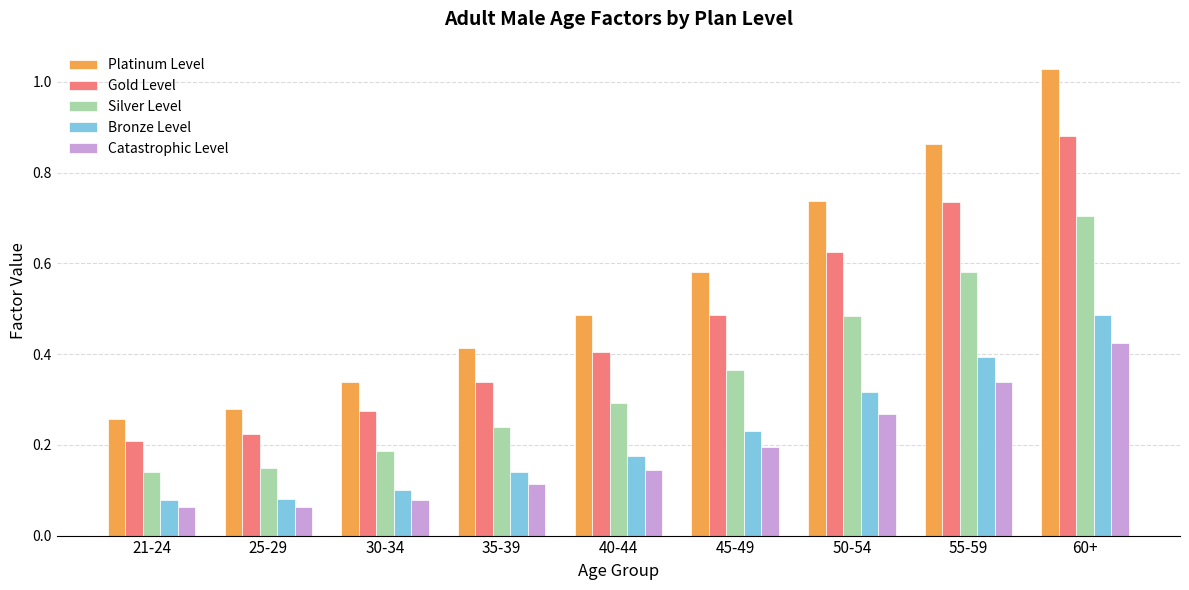

Rank the series by their maximum value, from lowest to highest.

Catastrophic Level, Bronze Level, Silver Level, Gold Level, Platinum Level